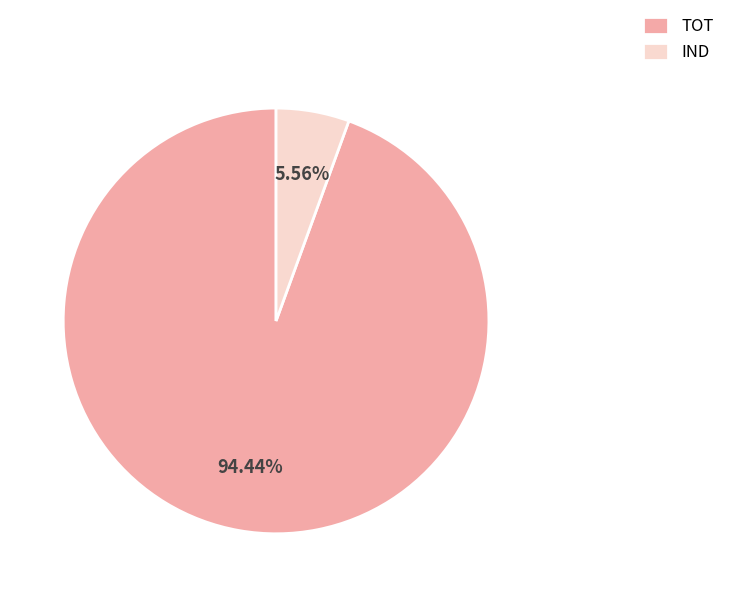

To the nearest percent, what is the combined percentage of IND and TOT?

100%